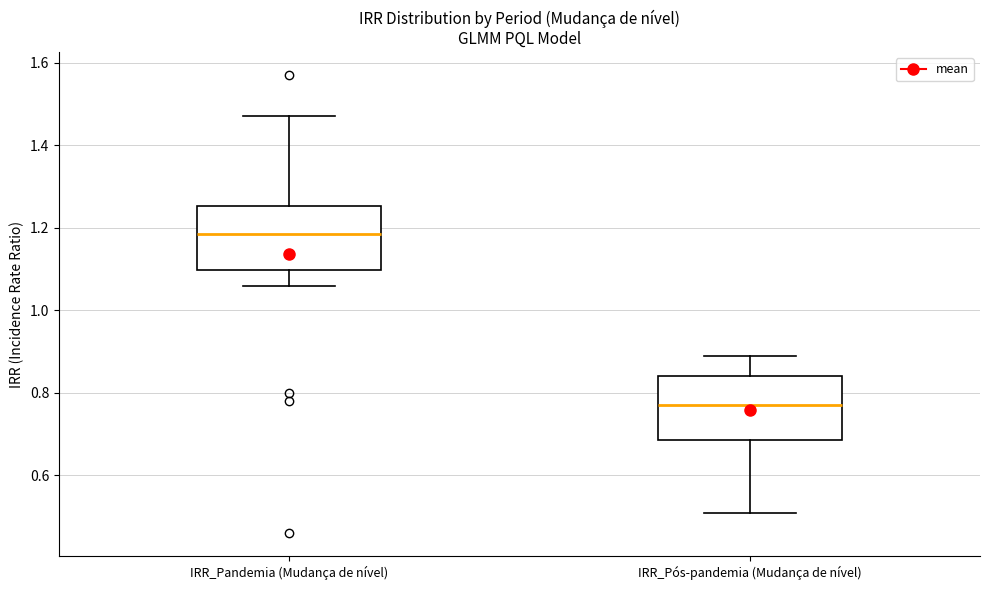

Reading left to right, read every box against the y-axis: the position of its median line, the range the box covers, and the ends of its whiskers. The values are not printed on the chart, so give them approximately, as read against the axis.

IRR_Pandemia (Mudança de nível): median 1.18, box 1.10 to 1.26, whiskers 1.06 to 1.48
IRR_Pós-pandemia (Mudança de nível): median 0.78, box 0.68 to 0.84, whiskers 0.52 to 0.90